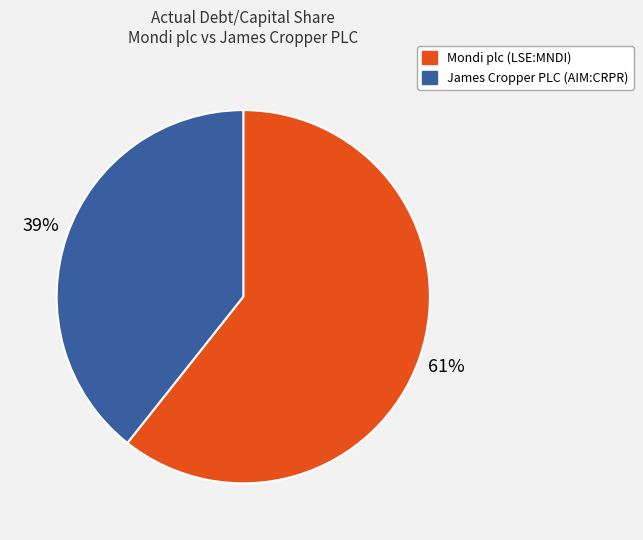

Count the number of slices in the pie.

2